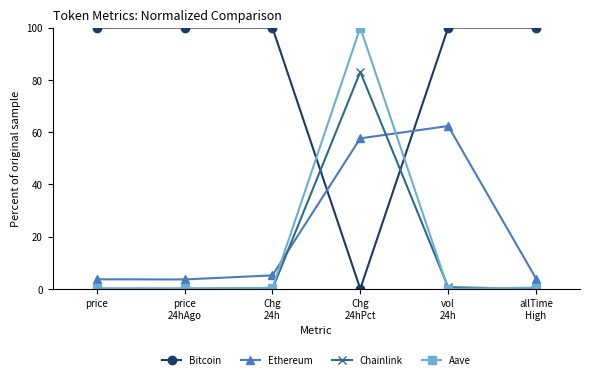

How many data points in Ethereum are less than 5?

3